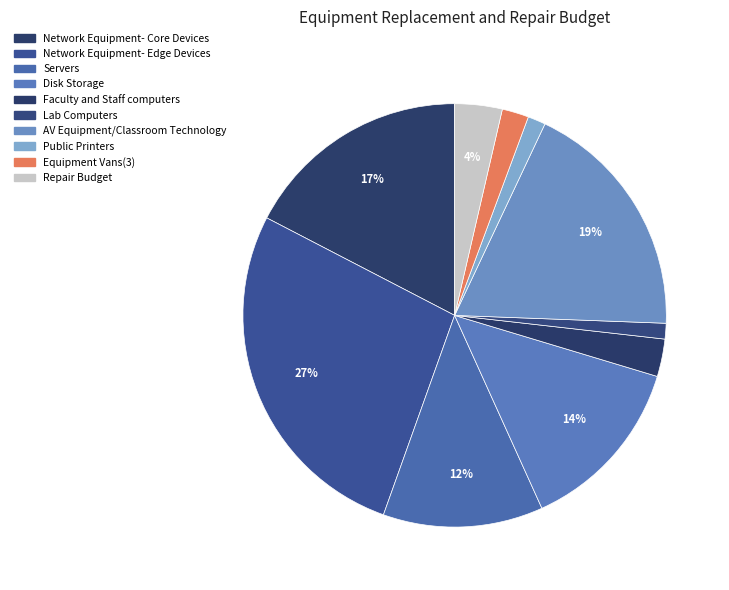

To the nearest percent, what is the combined percentage of Equipment Vans(3) and AV Equipment/Classroom Technology?

21%